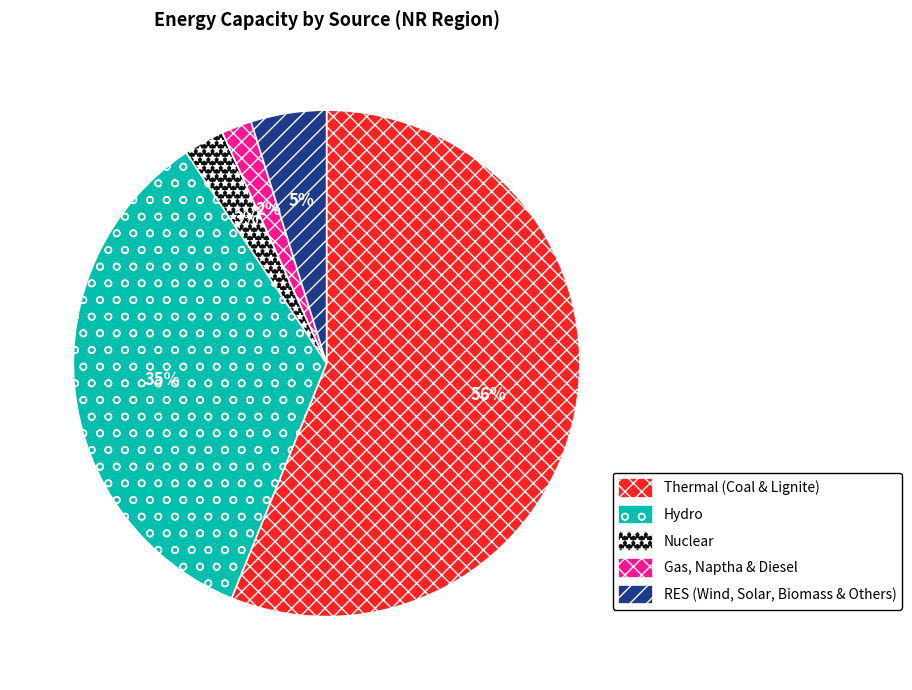

The Hydro slice represents 35% of the pie. True or false?

True